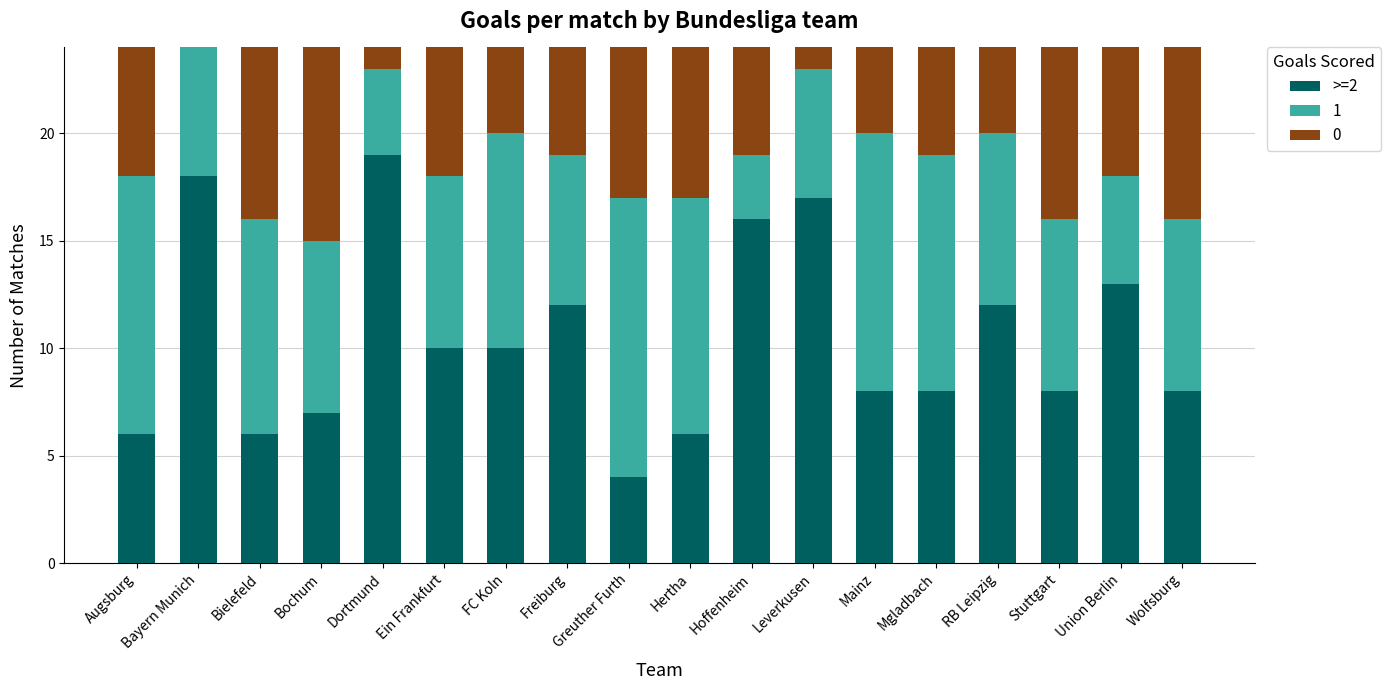

What is the sum of the >=2 values at Freiburg and Stuttgart?

20